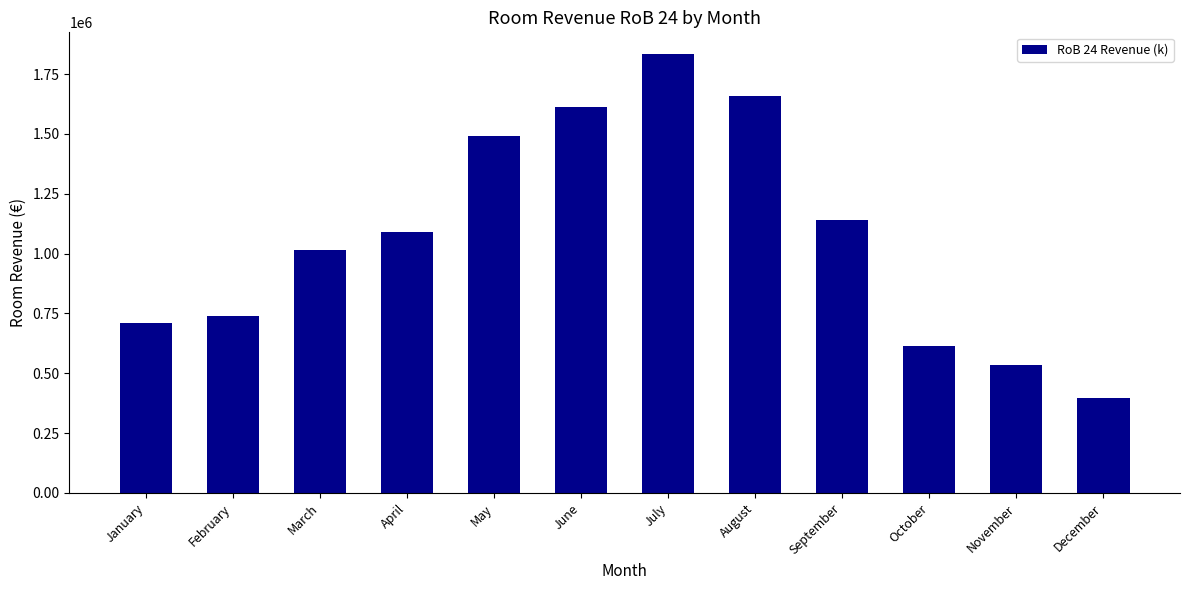

Reading left to right, what are all the values shown in this chart?

January=709877	February=741394	March=1017077	April=1091894	May=1490159	June=1613397	July=1833068	August=1660307	September=1139298	October=612946	November=534999	December=395338